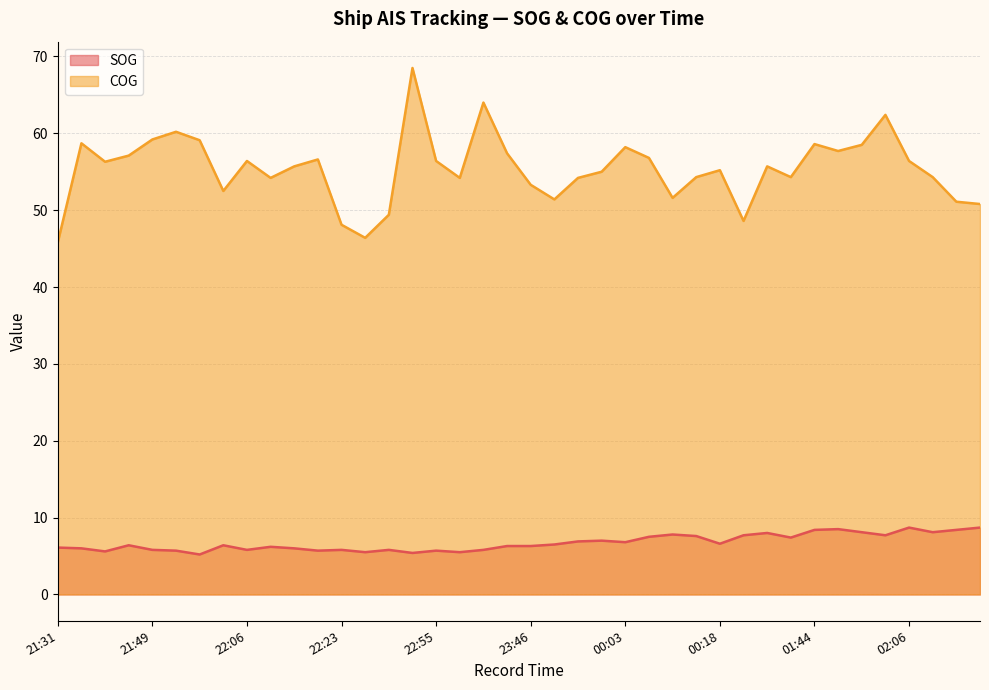

At 00:06, list the series in order from largest to smallest.

COG, SOG